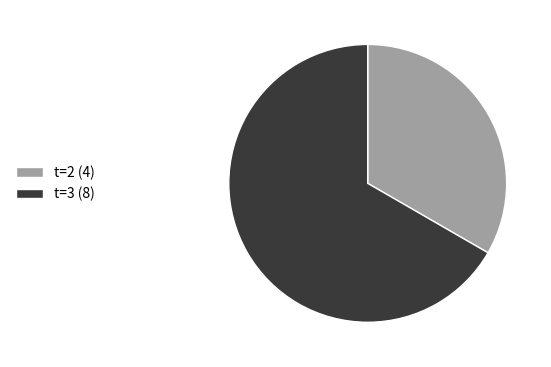

Is it true that t=2 (4) is 33% of the pie?

True